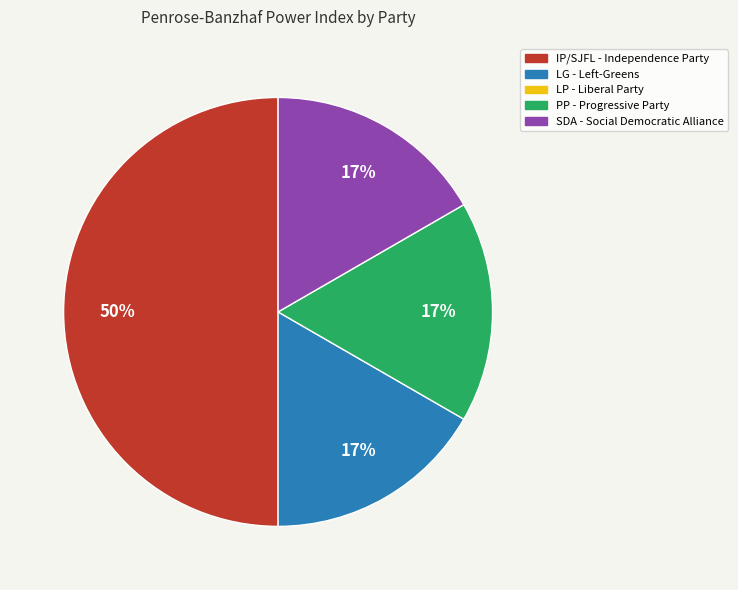

To the nearest percent, what is the difference between the largest and smallest slice percentages?

33%